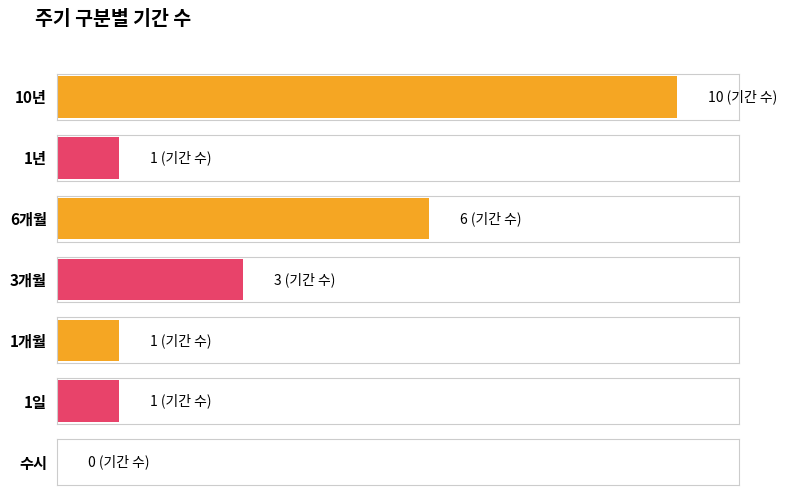

Reading right to left, transcribe all the data shown in this chart.

0	1	1	3	6	1	10